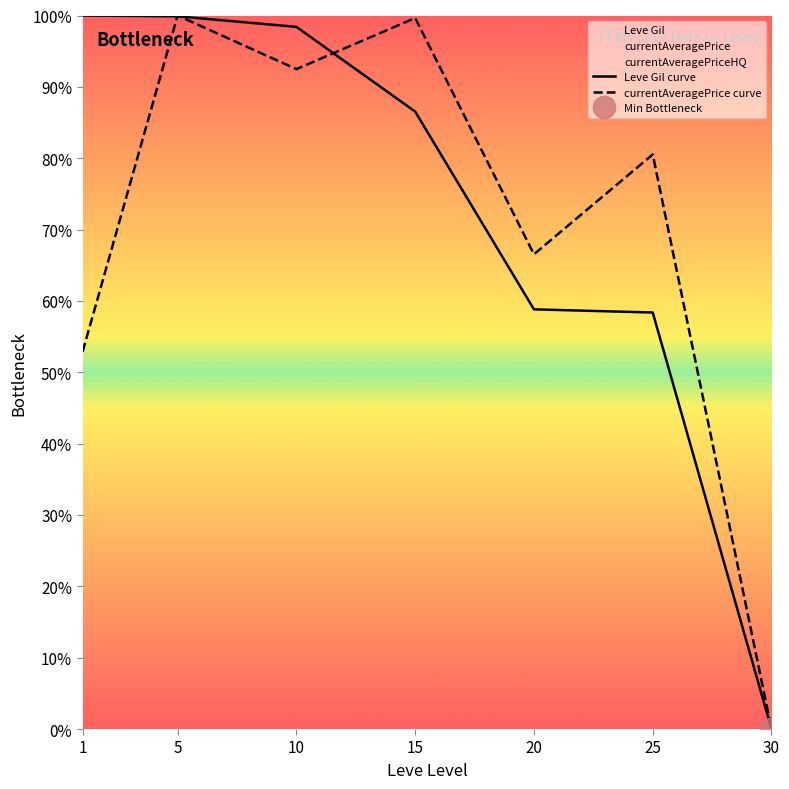

How many interior local valleys does the currentAveragePrice curve series have?

2